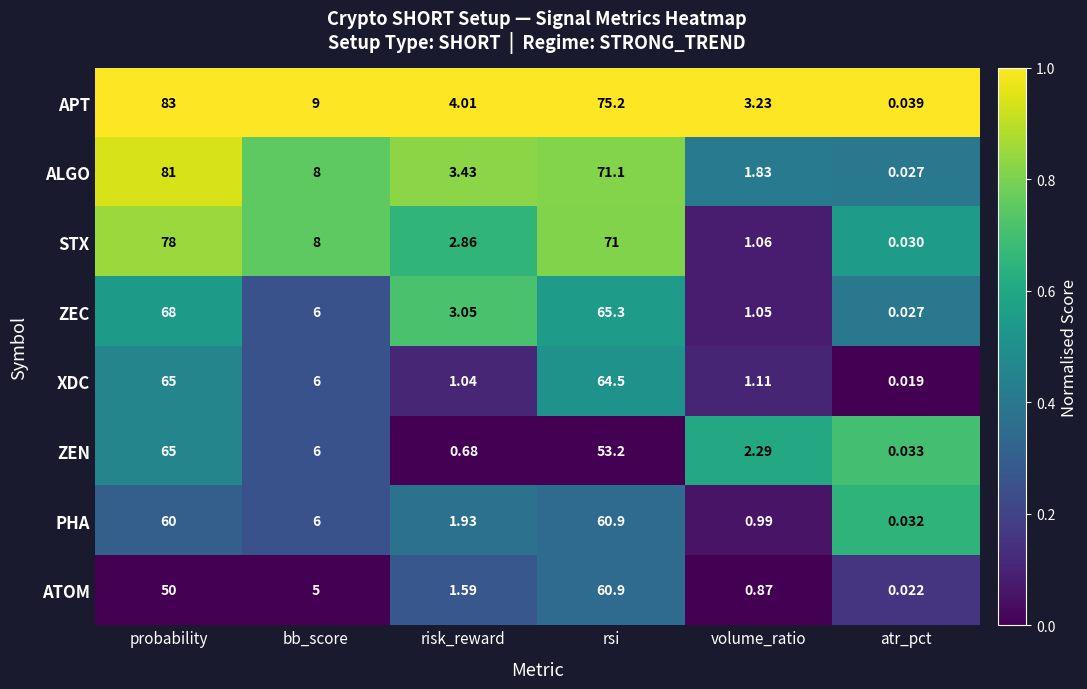

Rank the series at risk_reward from lowest to highest value.

ZEN, XDC, ATOM, PHA, STX, ZEC, ALGO, APT